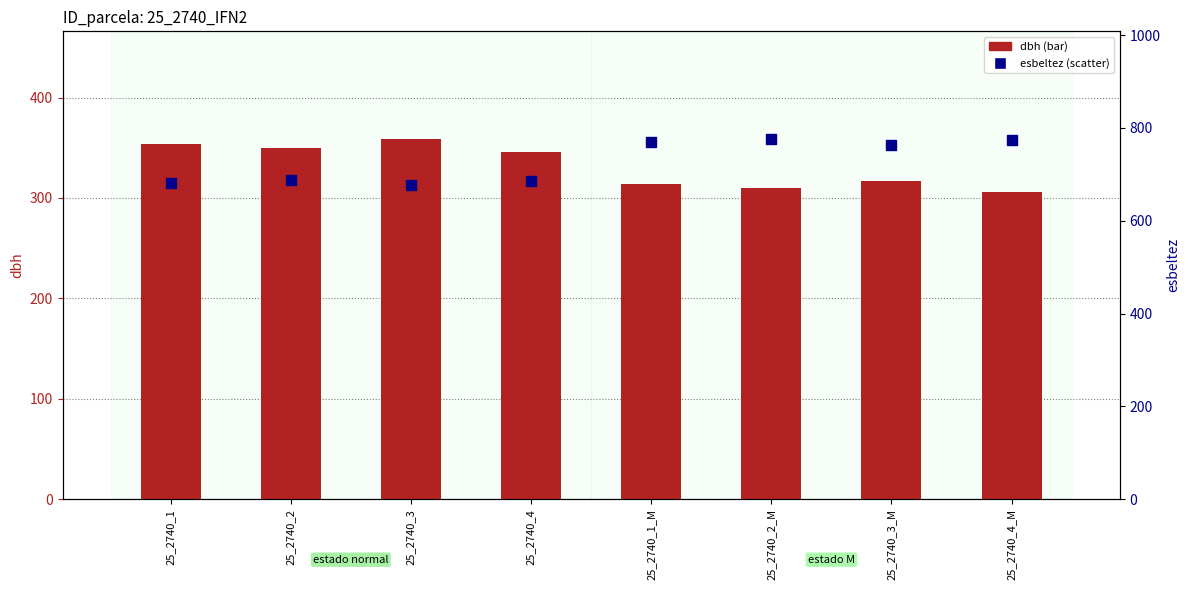

What are all the series names shown in the legend?

dbh, esbeltez